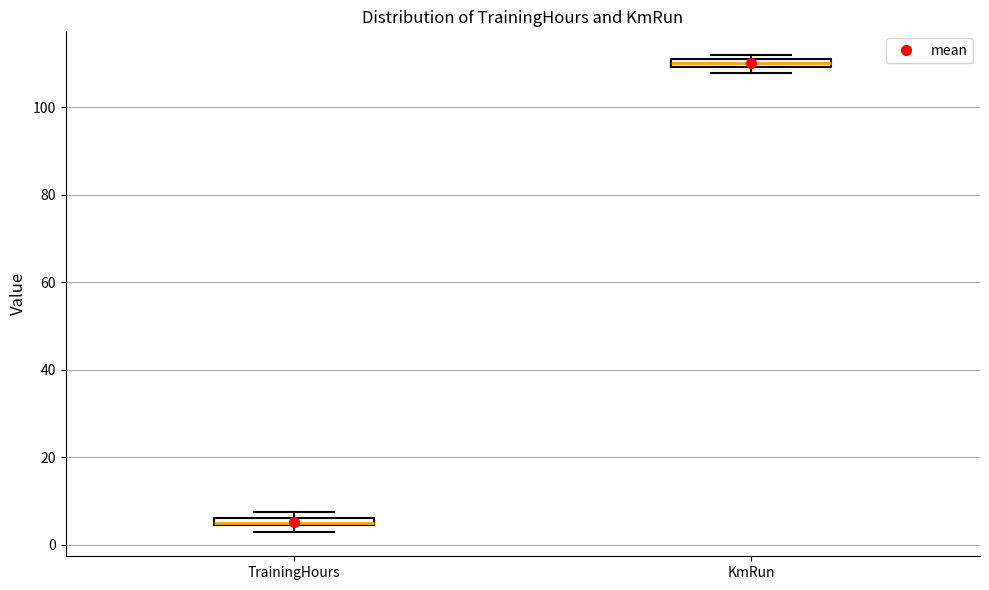

Where is the upper edge of the box for TrainingHours on the y-axis? The values are not printed on the chart, so give them approximately, as read against the axis.

6